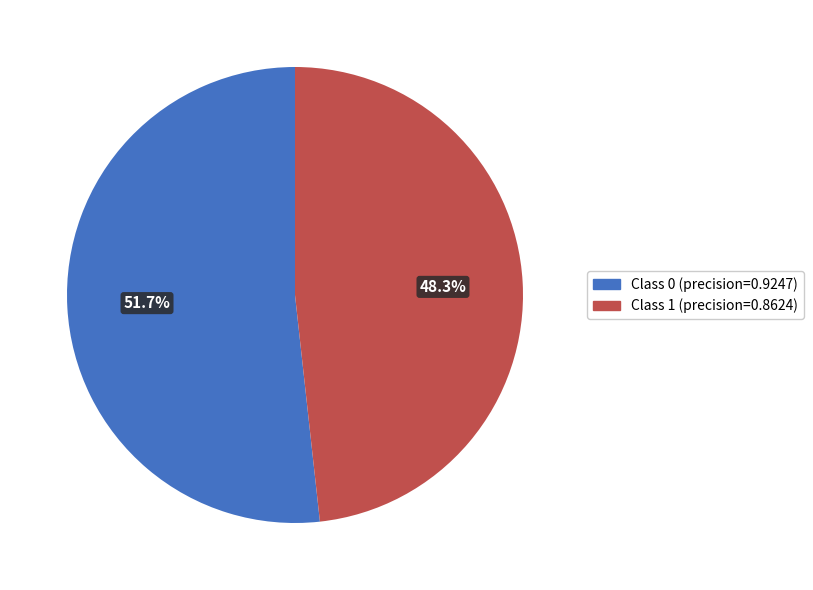

Is there any slice that represents more than half of the pie?

Yes